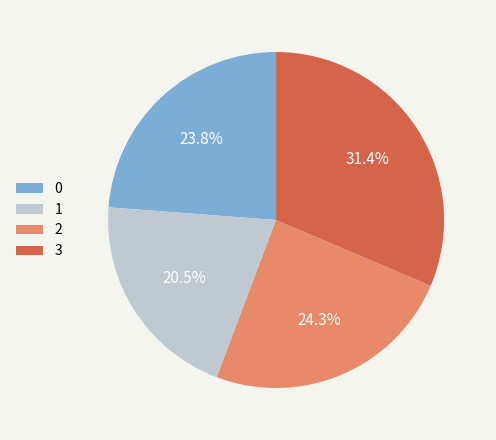

The 0 slice represents 24% of the pie. True or false?

True